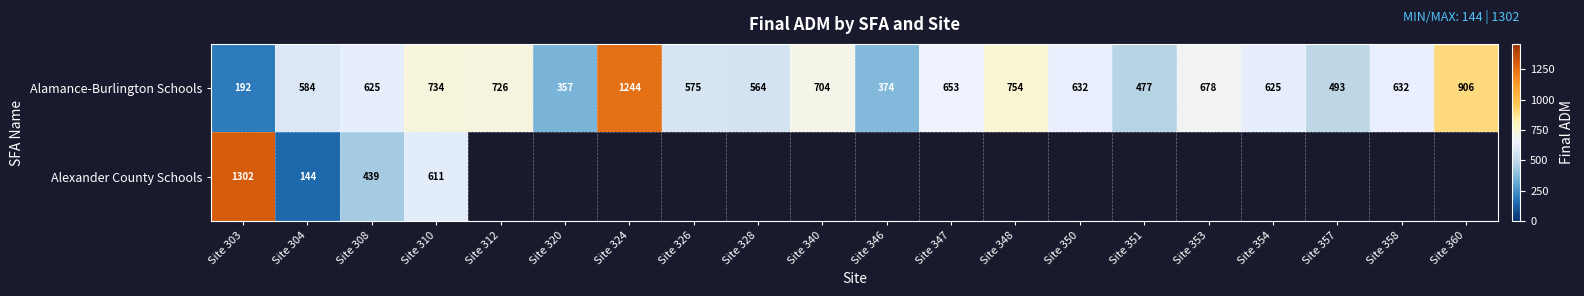

What is the difference between the highest and lowest values at Site 303?

1110